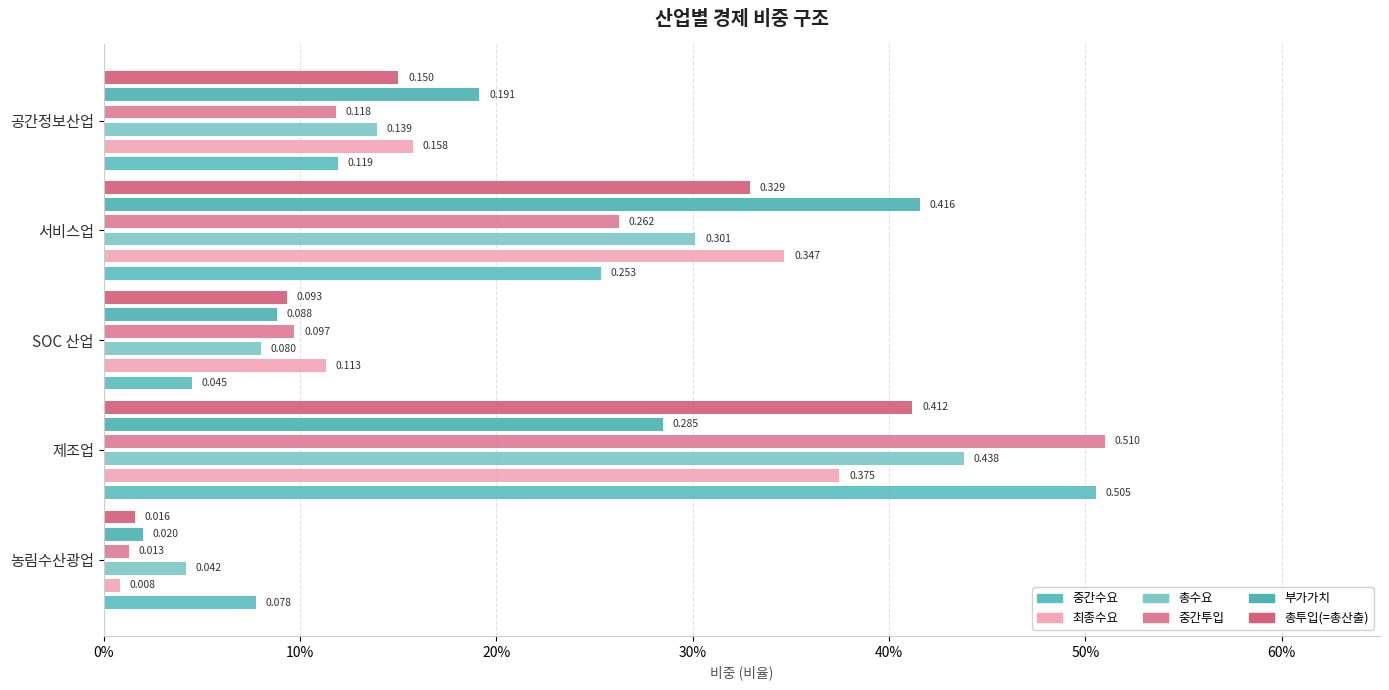

How many bars are there in total?

30